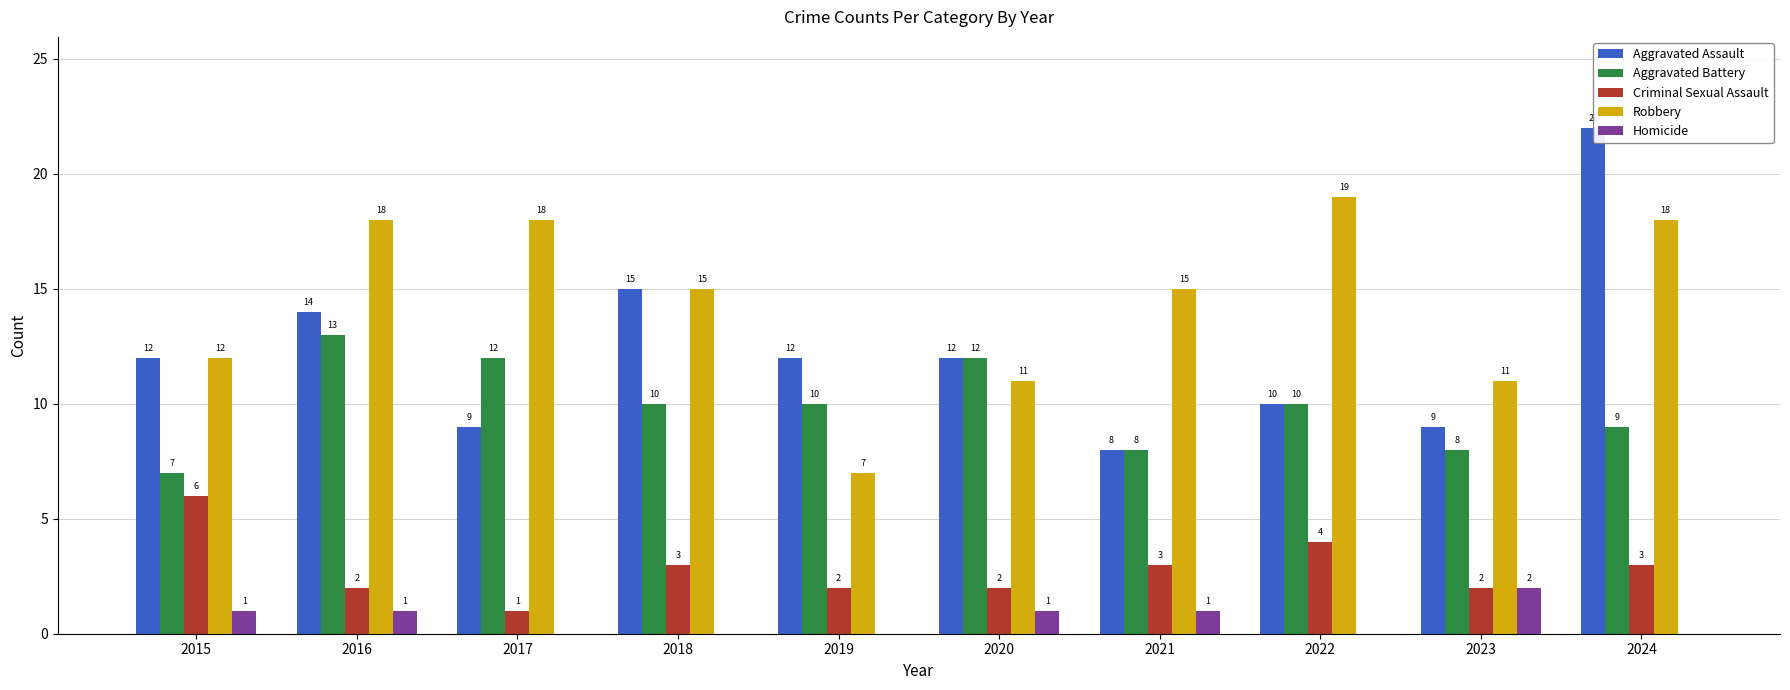

Which has a higher value, 2024 or 2016?

2024